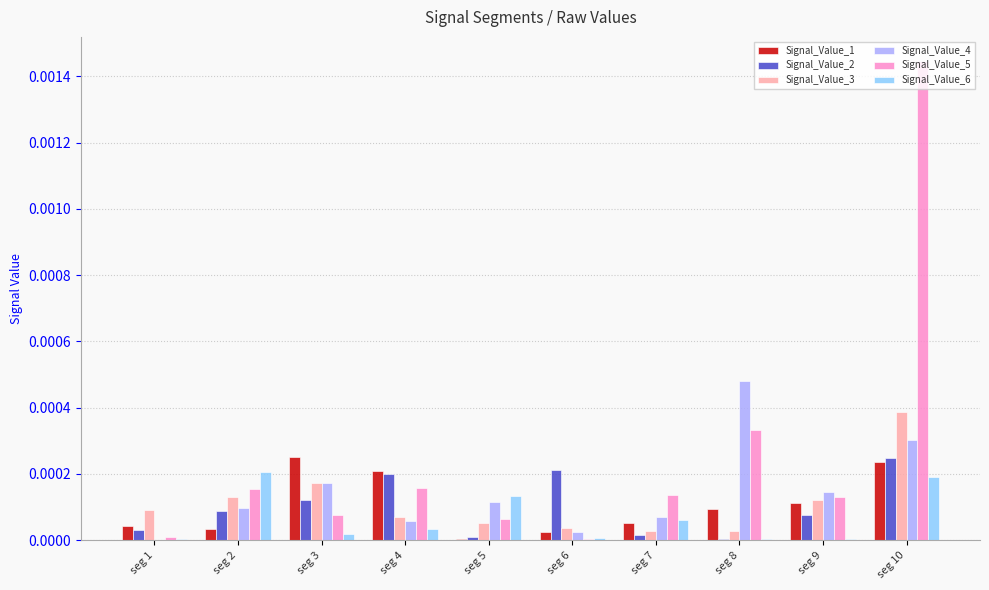

Does the chart contain stacked bars?

No